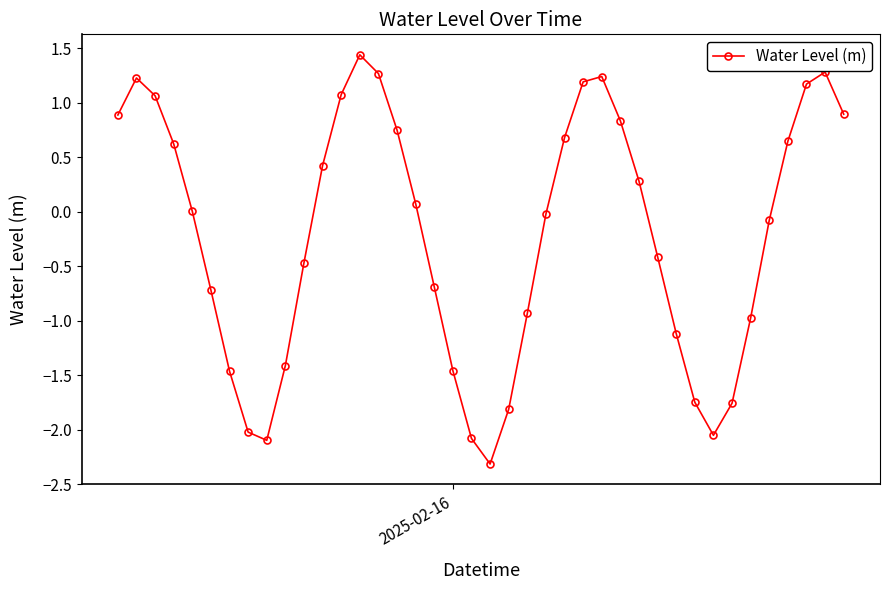

How many interior local peaks (higher than both neighbors) does the data have?

4